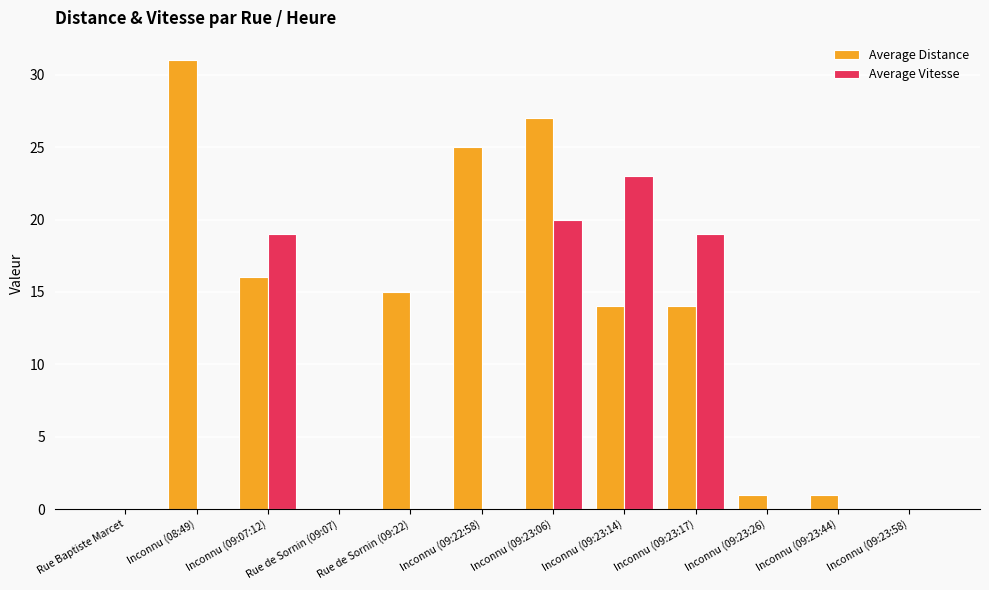

At which category is the sum across all series the highest?

Inconnu (09:23:06)